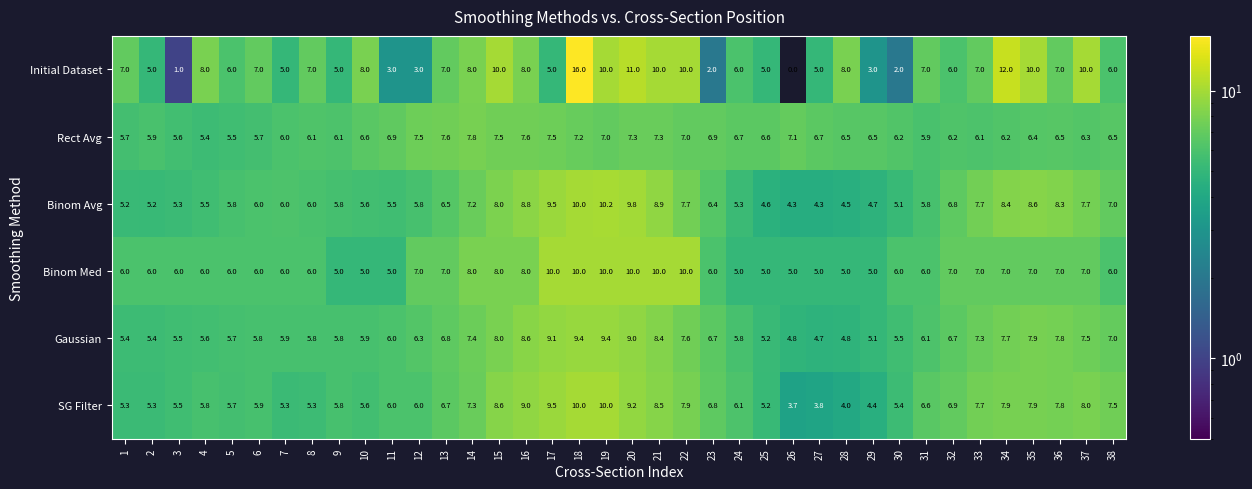

Count the number of categories in the chart.

38